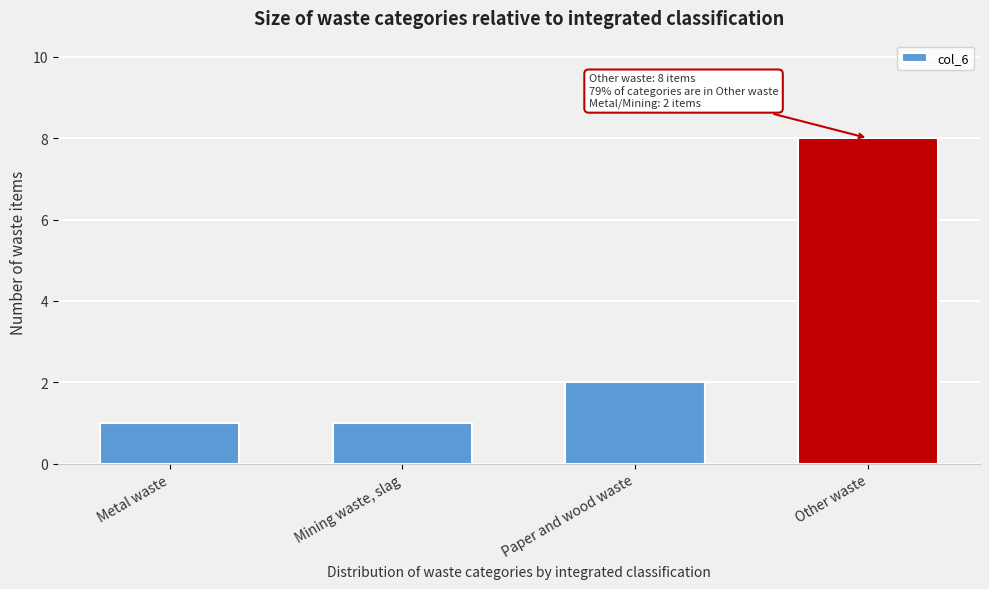

Reading right to left, extract all data points from this chart.

8	2	1	1